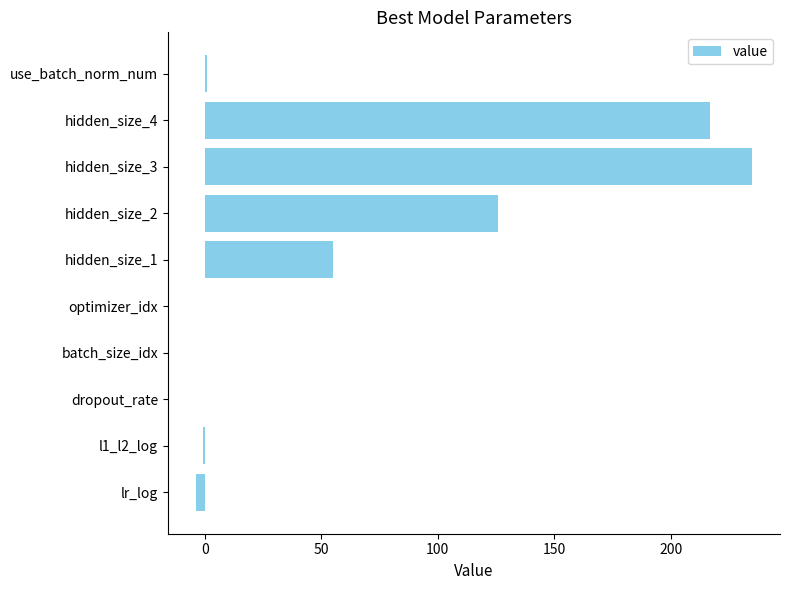

What is the maximum value shown in the chart?

235